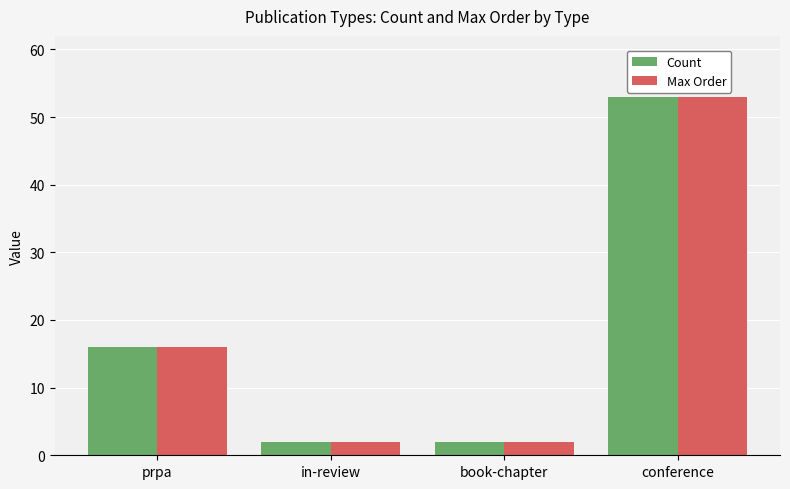

Is the value of Count at conference greater than the value of Max Order at in-review?

Yes